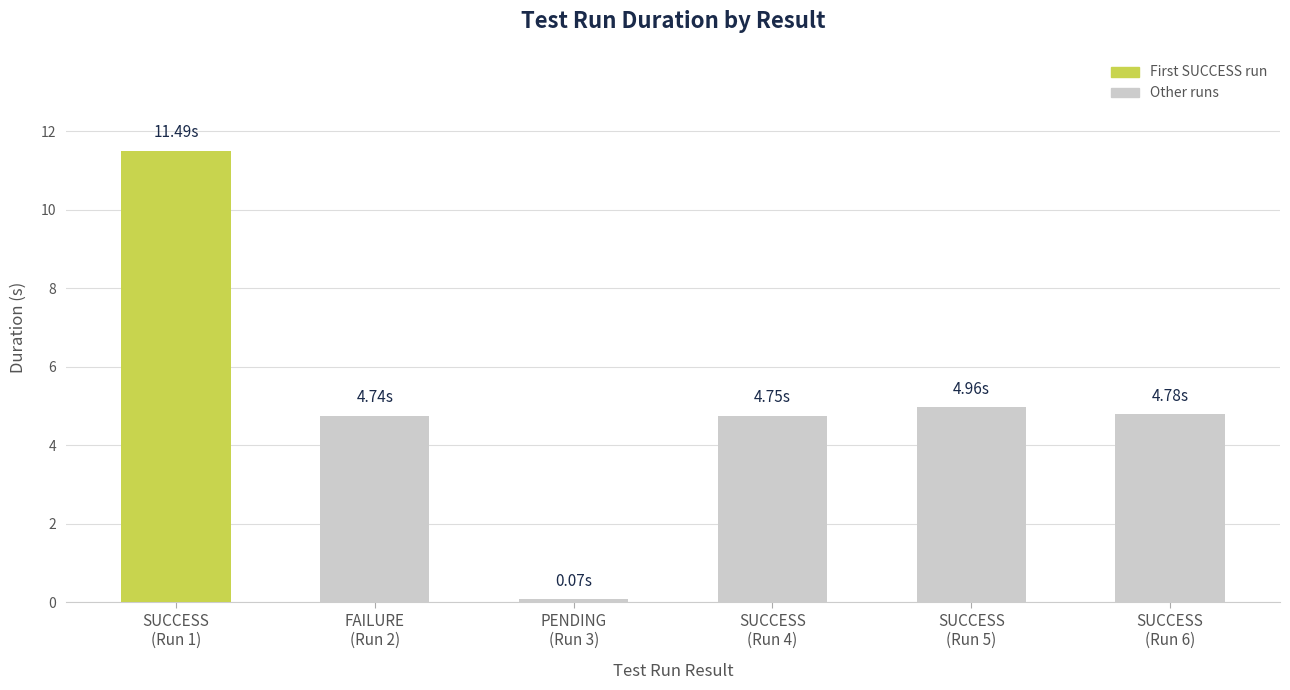

Count the number of data series in this chart.

1